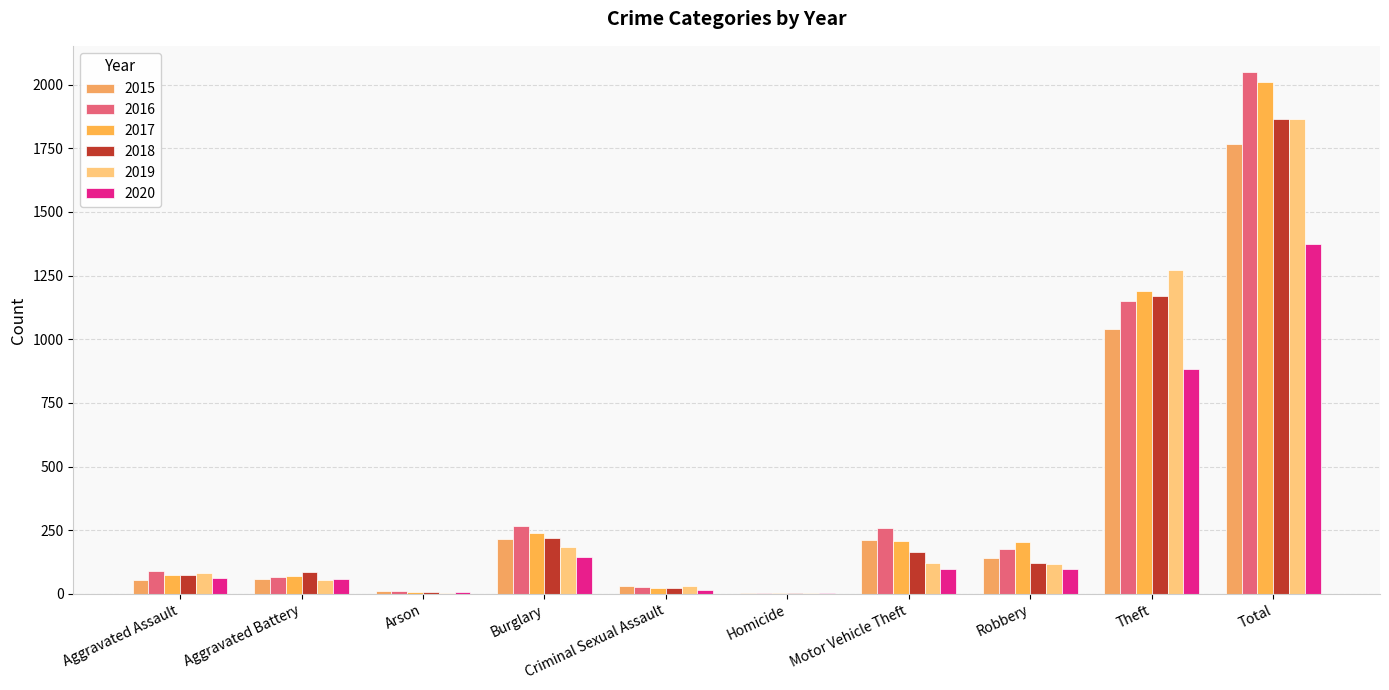

Is the value of 2015 at Arson greater than the value of 2019 at Burglary?

No